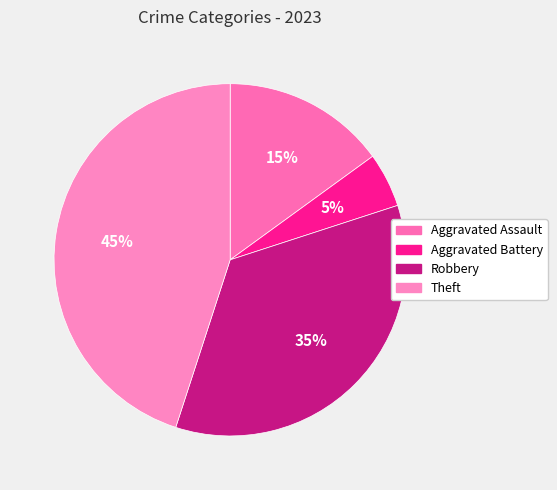

What percentage is the Theft slice, to the nearest percent?

45%